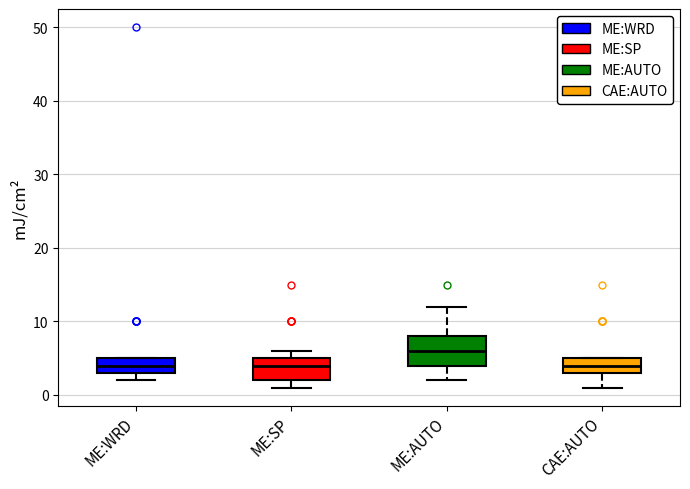

Where is the lower edge of the box for ME:SP on the y-axis? The values are not printed on the chart, so give them approximately, as read against the axis.

2